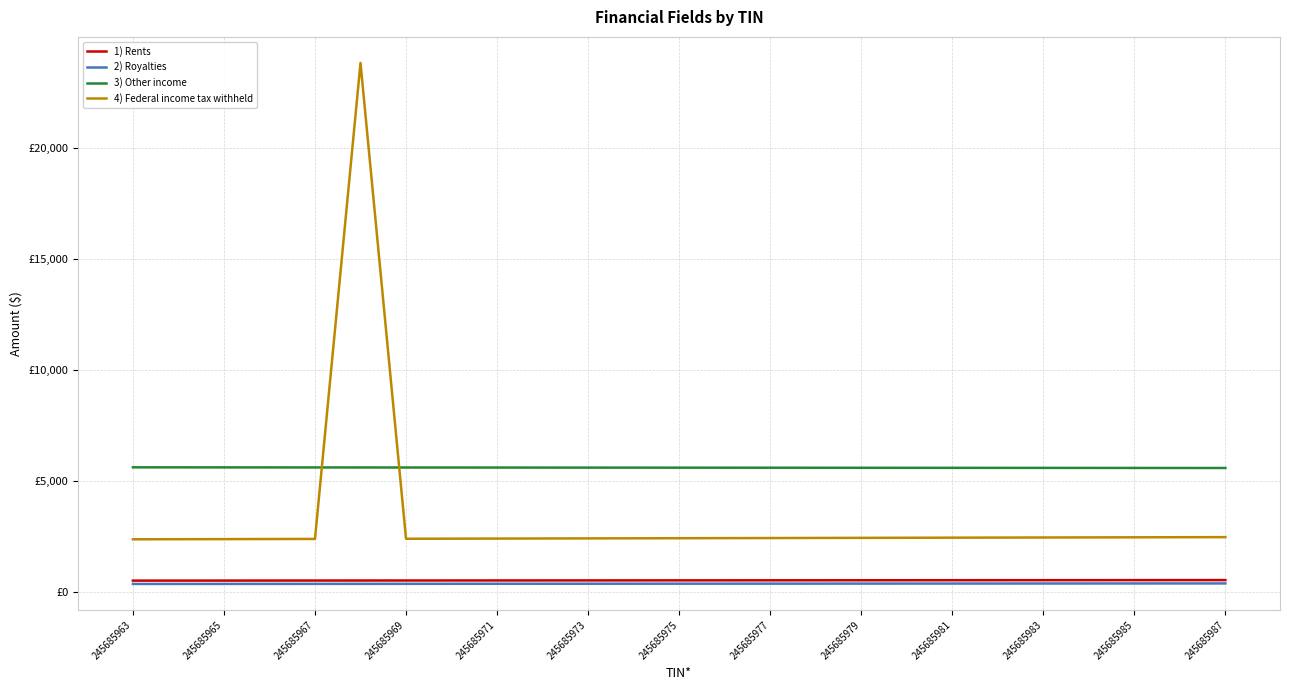

What are all the series names shown in the legend?

1) Rents, 2) Royalties, 3) Other income, 4) Federal income tax withheld